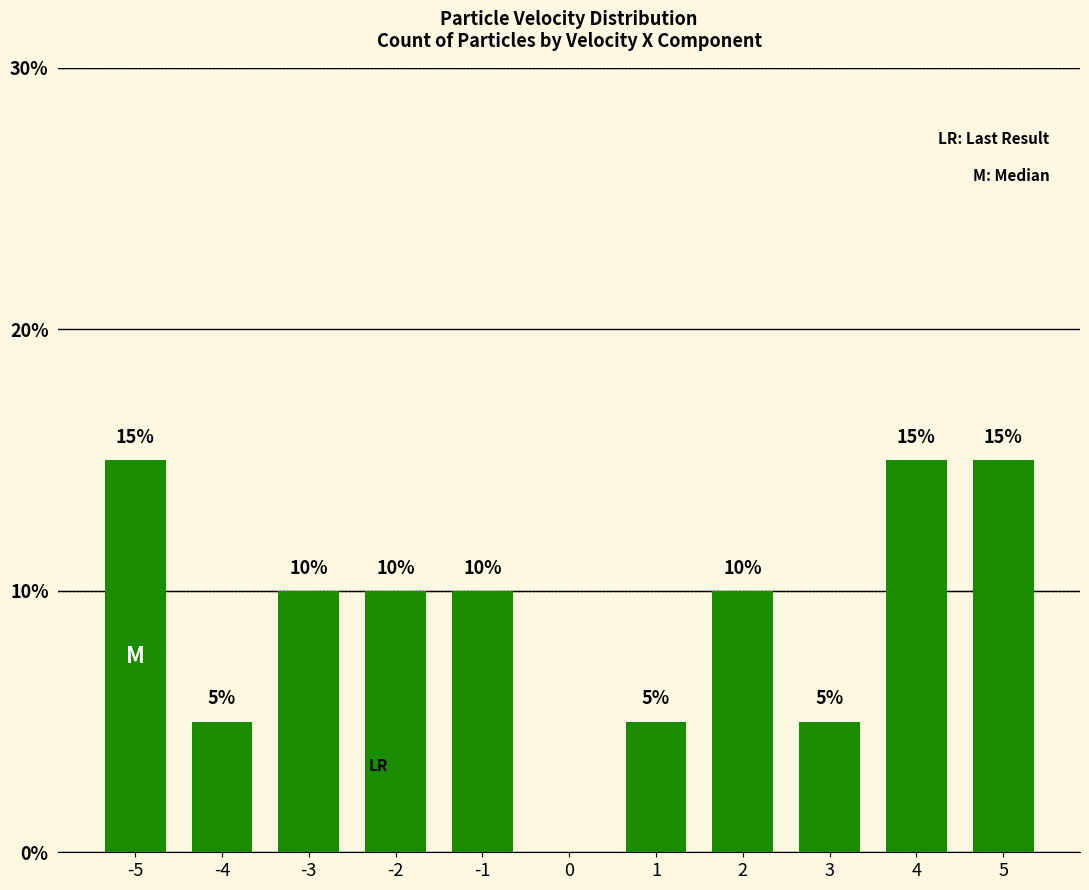

Is it true that the value at 0 is -7?

False